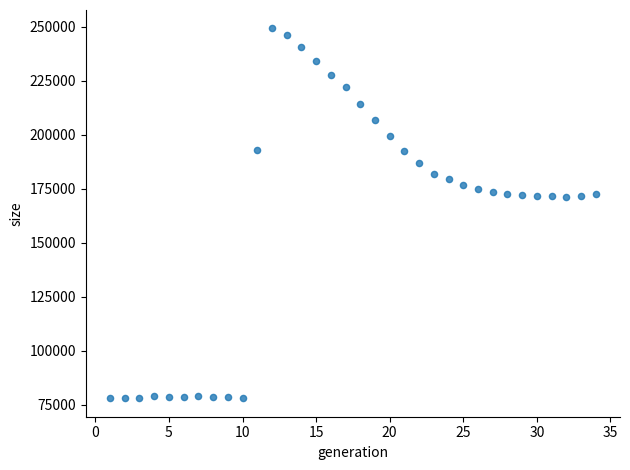

What is the range of Y values (max minus min)?

171057